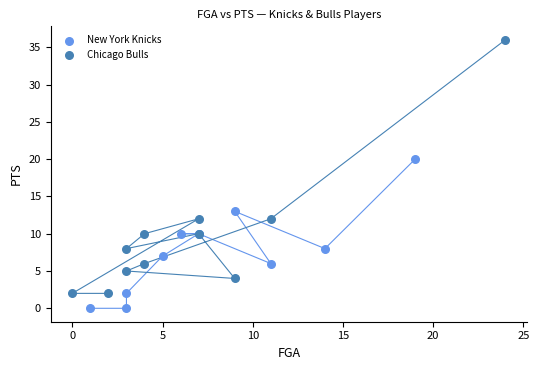

Which series reaches the maximum Y coordinate?

Chicago Bulls